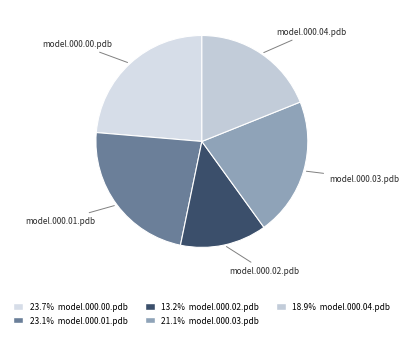

Rank the categories by value from lowest to highest.

model.000.02.pdb, model.000.04.pdb, model.000.03.pdb, model.000.01.pdb, model.000.00.pdb